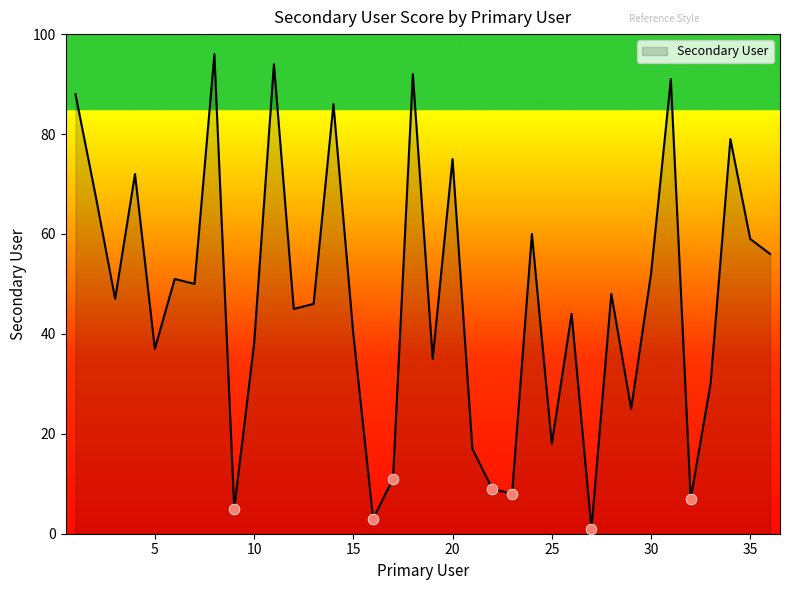

What is the greatest value displayed?

96